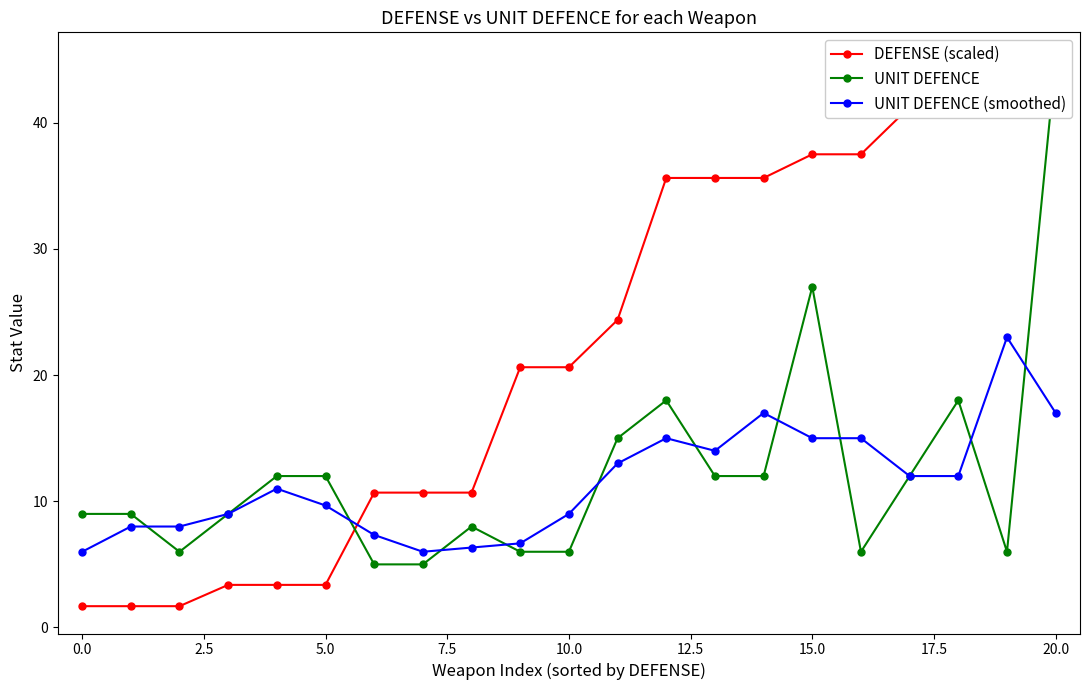

Reading left to right, extract all data points from this chart.

DEFENSE (scaled): 1.7	1.7	1.7	3.4	3.4	3.4	10.7	10.7	10.7	20.6	20.6	24.4	35.6	35.6	35.6	37.5	37.5	41.2	41.2	45.0	45.0
UNIT DEFENCE: 9.0	9.0	6.0	9.0	12.0	12.0	5.0	5.0	8.0	6.0	6.0	15.0	18.0	12.0	12.0	27.0	6.0	12.0	18.0	6.0	45.0
UNIT DEFENCE (smoothed): 6.0	8.0	8.0	9.0	11.0	9.7	7.3	6.0	6.3	6.7	9.0	13.0	15.0	14.0	17.0	15.0	15.0	12.0	12.0	23.0	17.0